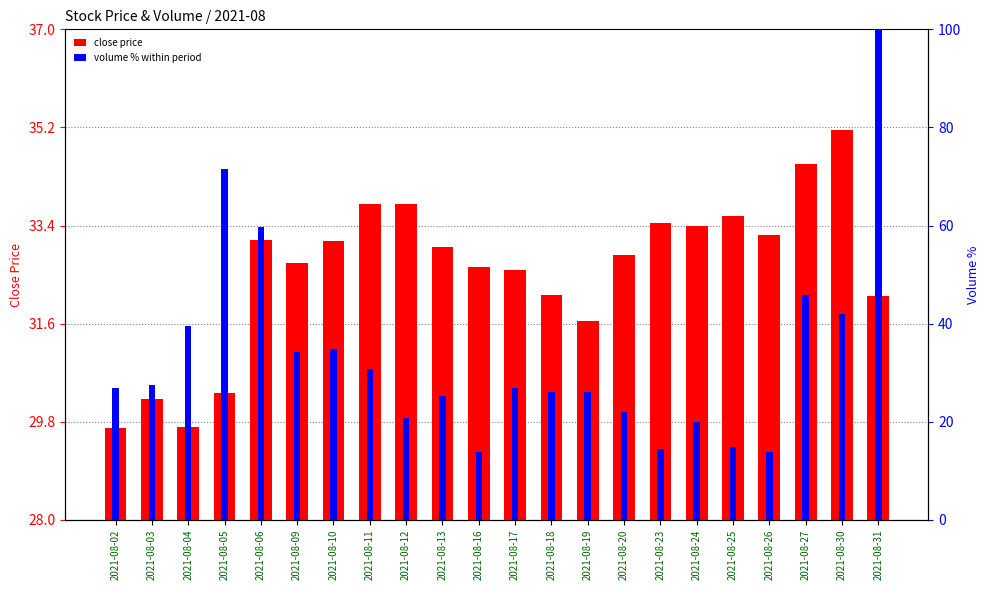

Reading left to right, transcribe all the data shown in this chart.

close price: 29.7	30.2	29.7	30.3	33.1	32.7	33.1	33.8	33.8	33.0	32.6	32.6	32.1	31.6	32.9	33.4	33.4	33.6	33.2	34.5	35.1	32.1
volume % within period: 26.8	27.4	39.5	71.6	59.7	34.2	34.9	30.7	20.7	25.3	13.9	27.0	26.0	26.0	21.9	14.5	19.9	14.8	13.8	45.7	42.0	100.0